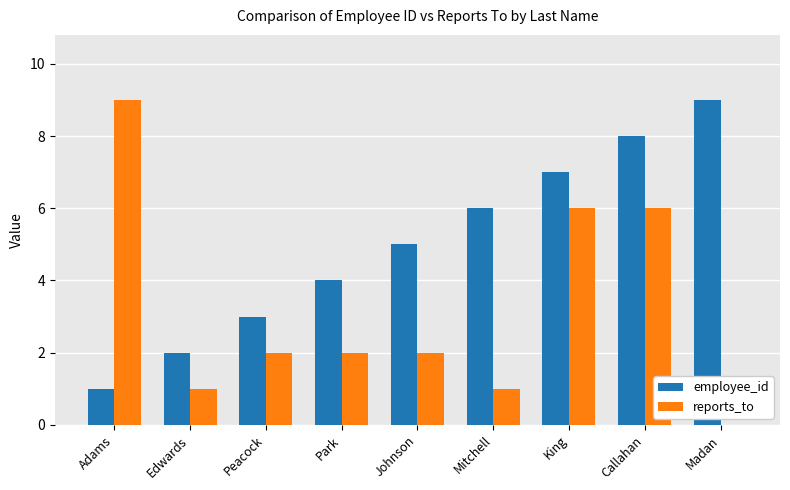

True or false: reports_to has a value of 1 at Mitchell.

True